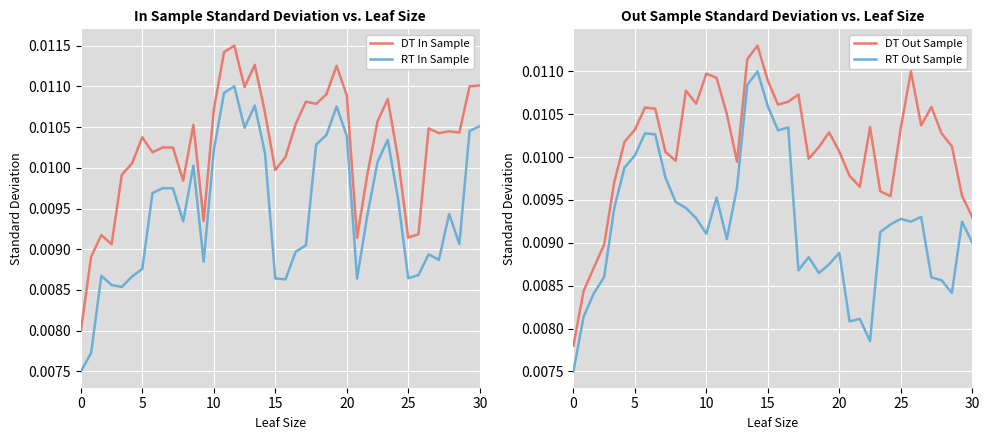

After their last crossing, which series has the higher values: RT In Sample or DT Out Sample?

RT In Sample